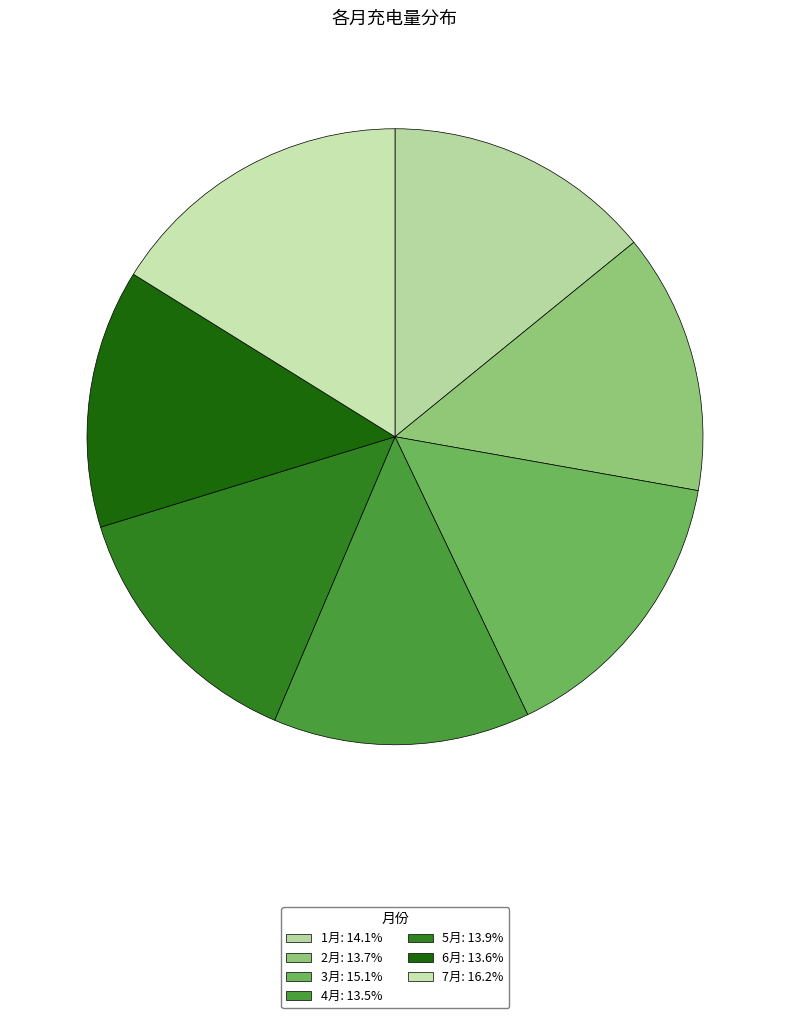

Is it true that 4月 is 21% of the pie?

False